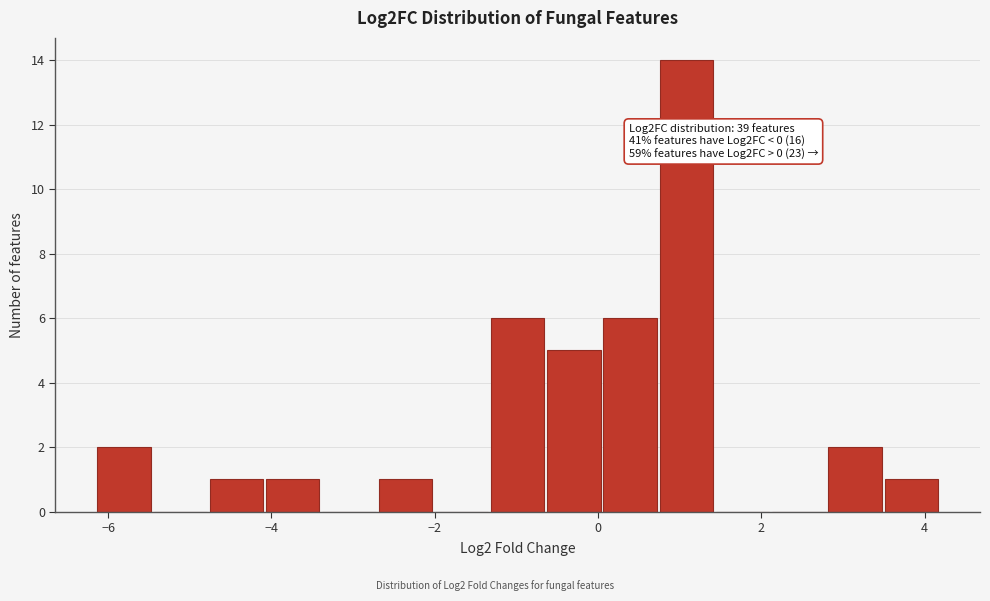

Around what value on the x-axis is the tallest bar? Give the approximate position of its centre, as read against the axis.

1.0